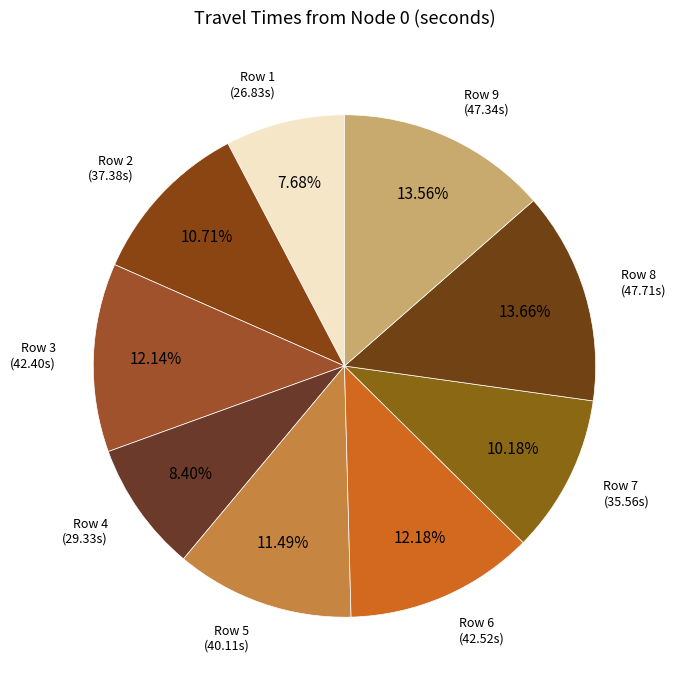

How many segments does this pie chart have?

9